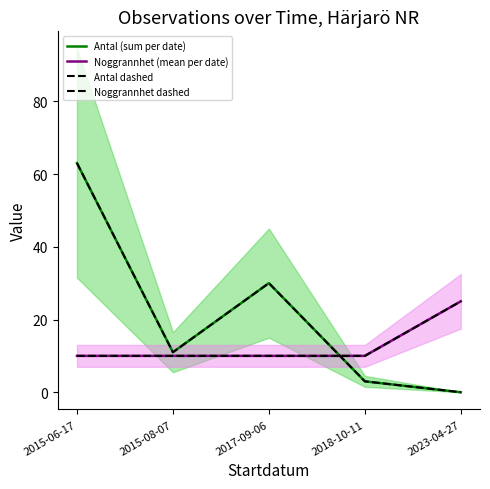

True or false: Antal (sum per date) and Antal dashed intersect in this chart.

False